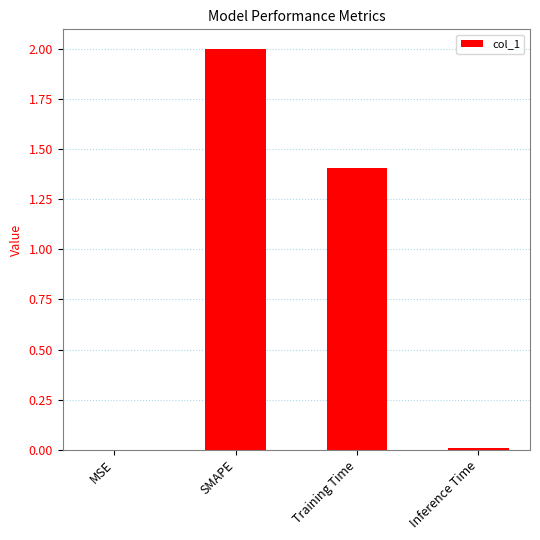

At which label is the value closest to 1?

Training Time